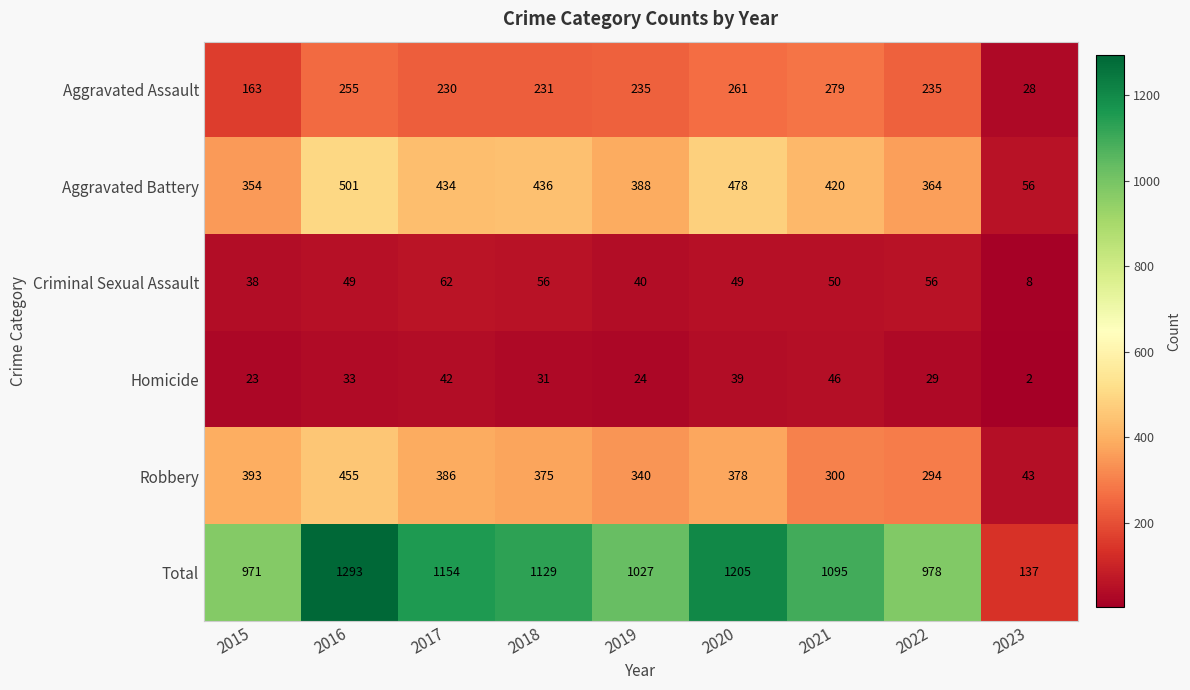

What is the difference between the highest and lowest values at 2023?

135